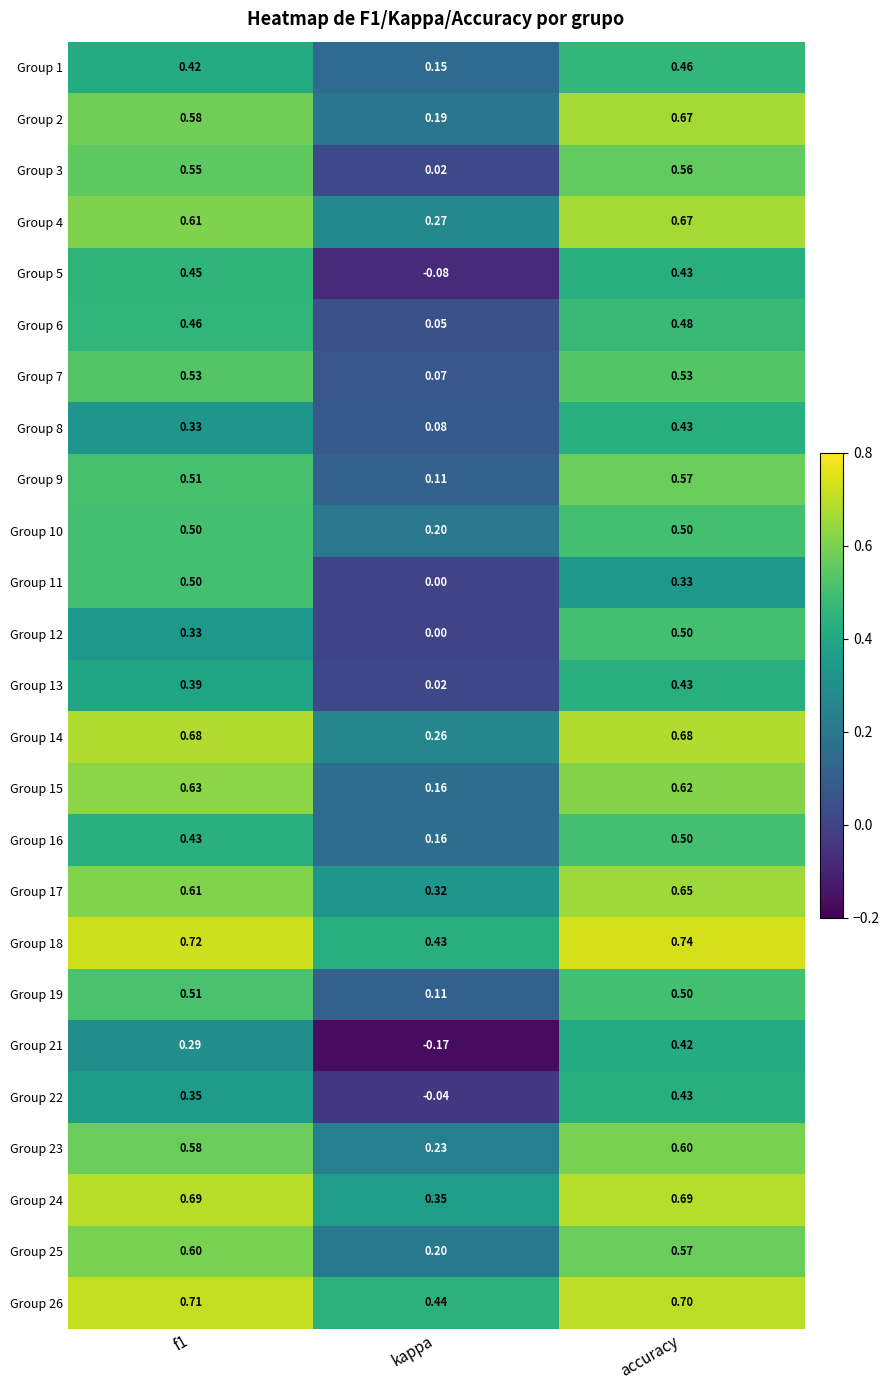

Which series has the largest total across all categories?

Group 18